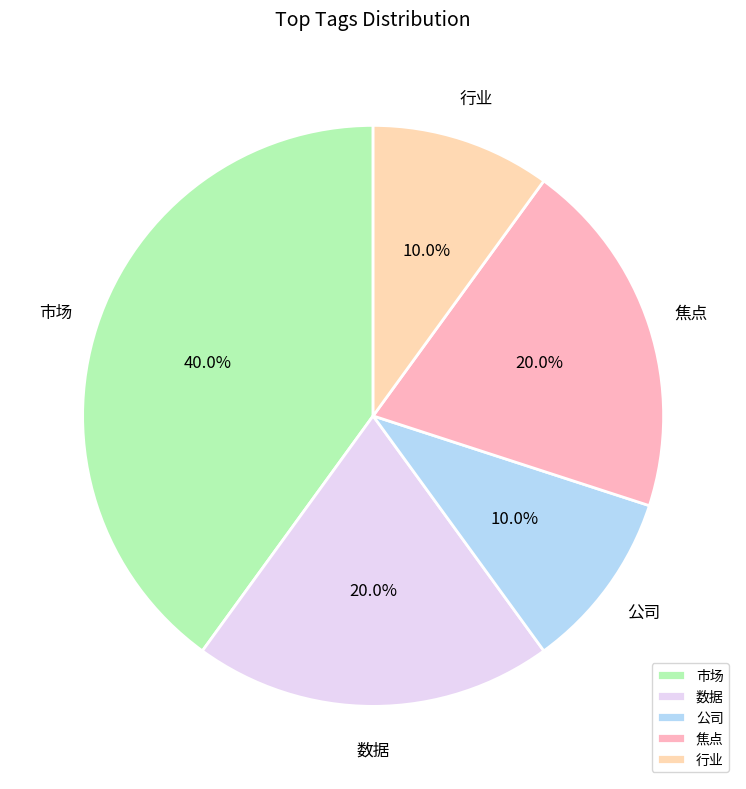

How many segments does this pie chart have?

5